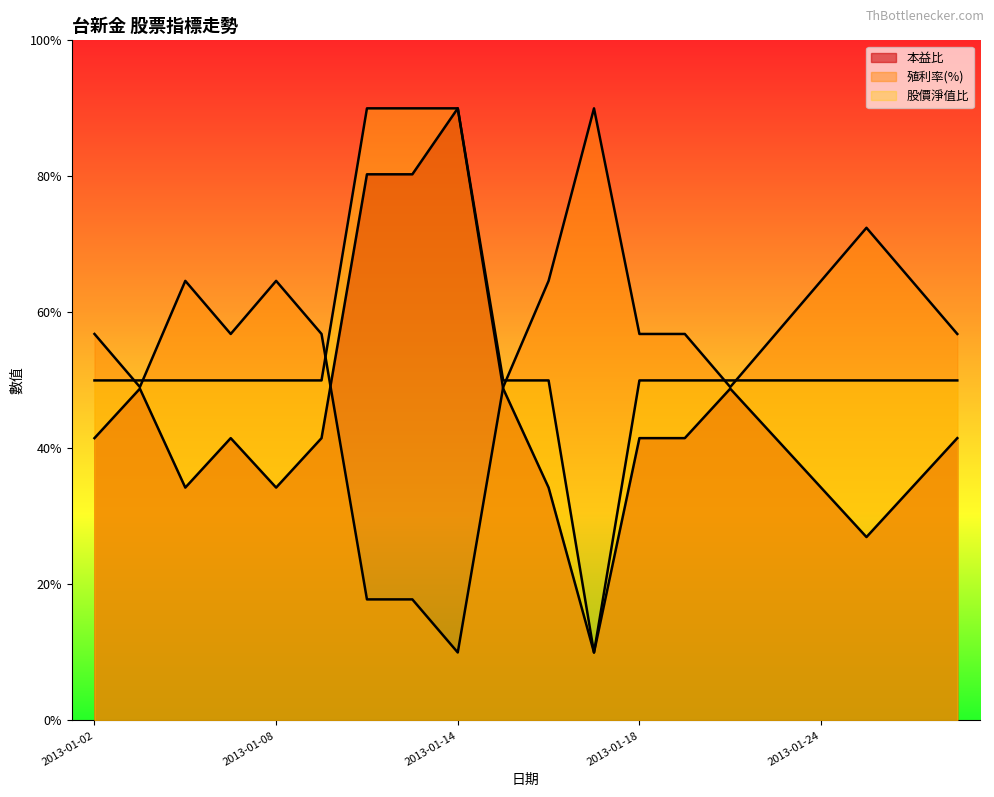

How many categories are shown in the chart?

20